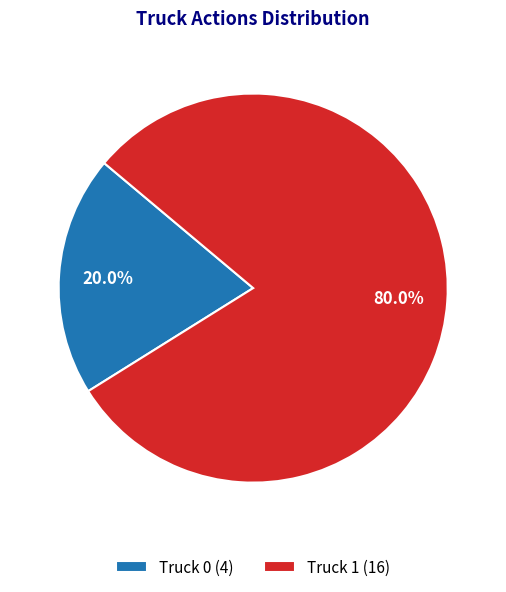

How much of the chart is everything except Truck 0?

80.0%